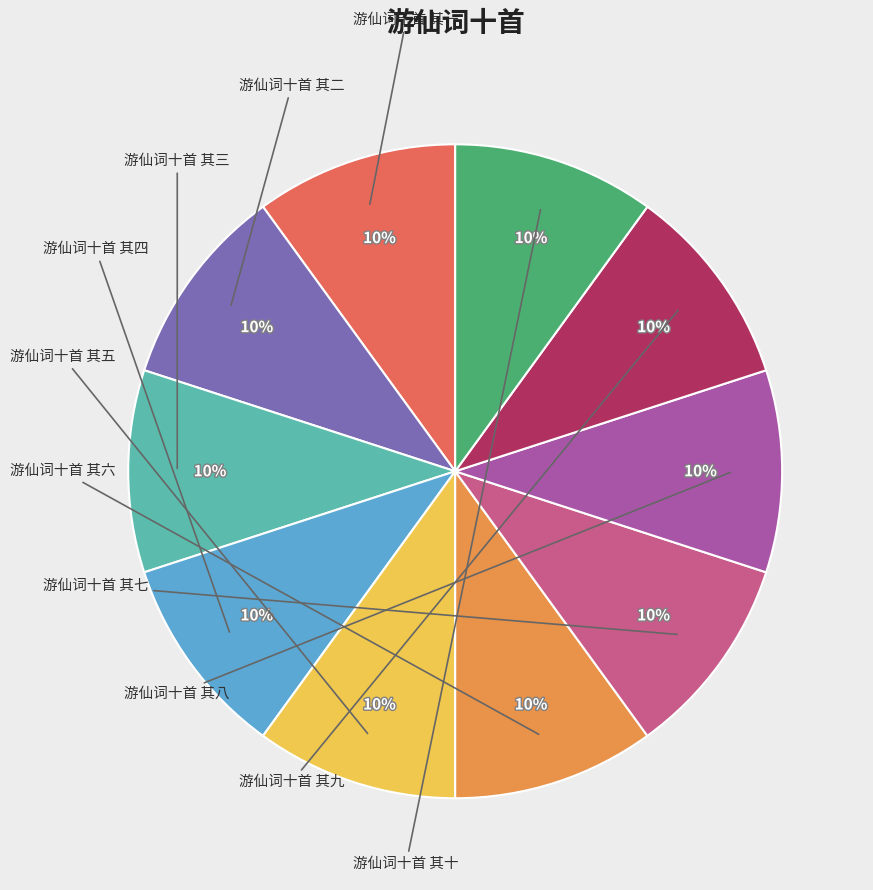

Does any single category account for the majority?

No